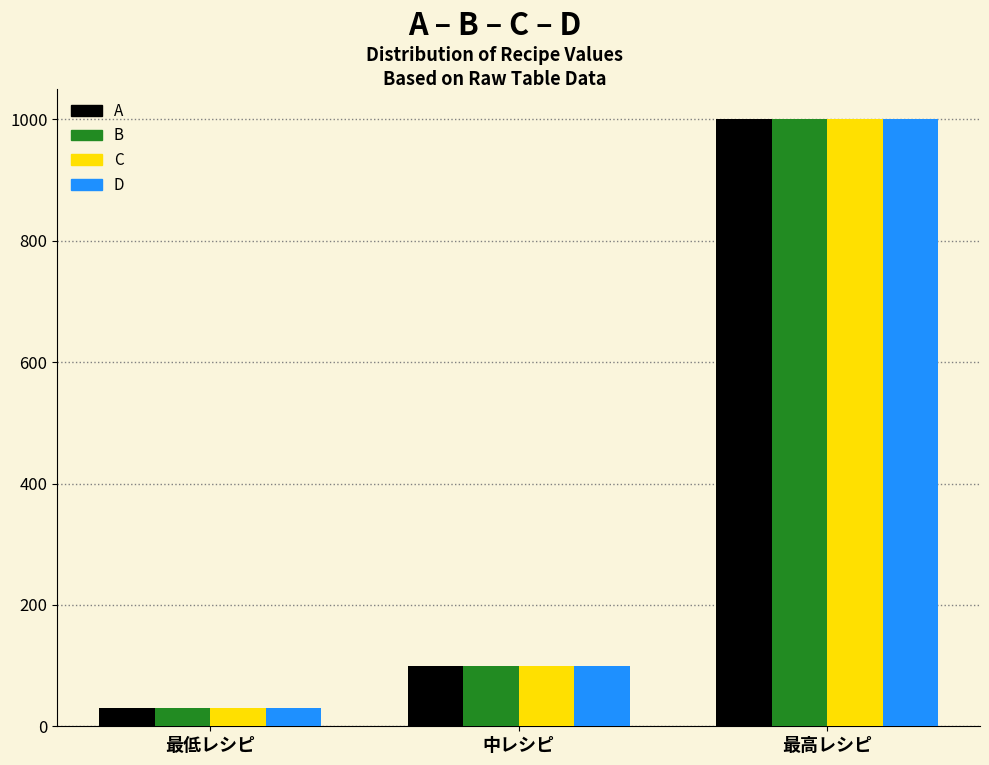

Reading left to right, extract all data points from this chart.

A: 最低レシピ=30	中レシピ=100	最高レシピ=1000
B: 最低レシピ=30	中レシピ=100	最高レシピ=1000
C: 最低レシピ=30	中レシピ=100	最高レシピ=1000
D: 最低レシピ=30	中レシピ=100	最高レシピ=1000